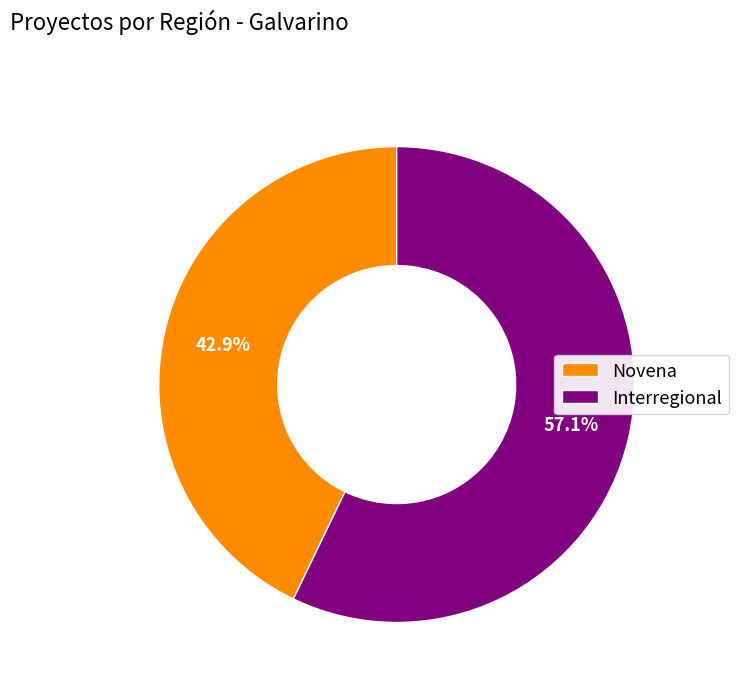

Rank the categories by value from lowest to highest.

Novena, Interregional